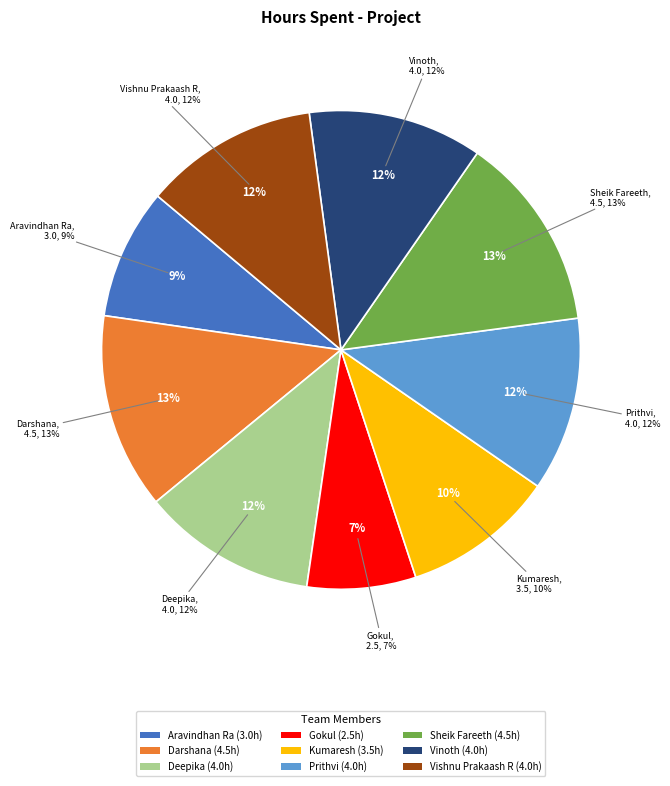

Is the sum of Sheik Fareeth and Kumaresh greater than half?

No